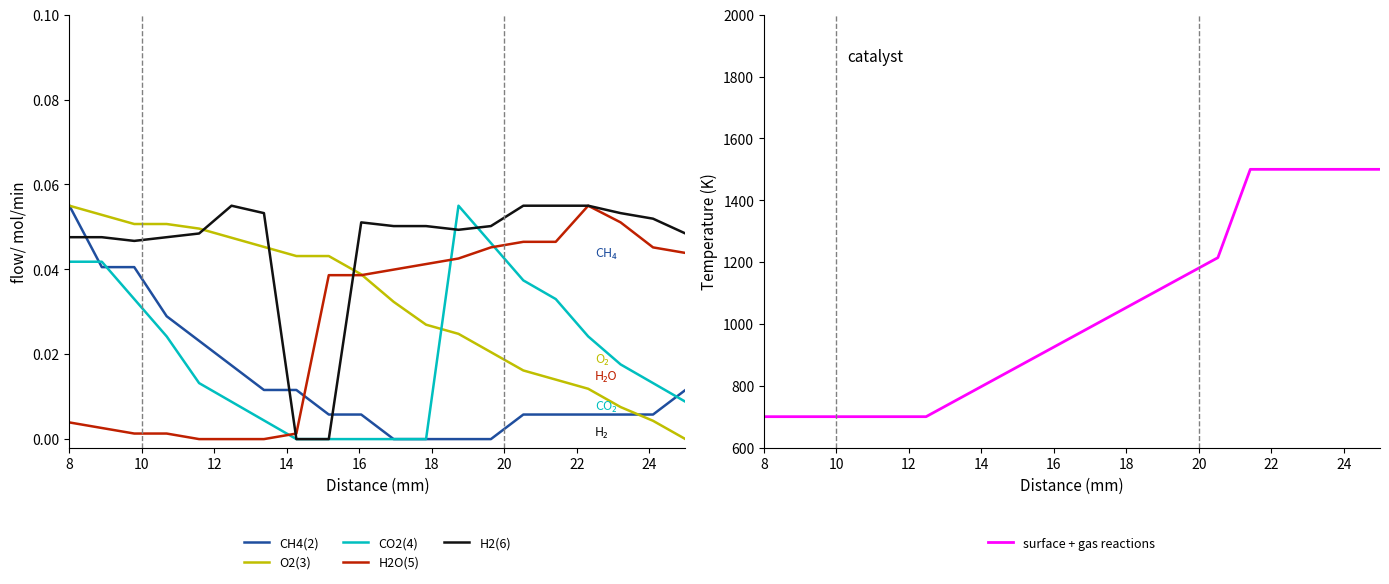

What is the sum of all H2(6) values?

0.9